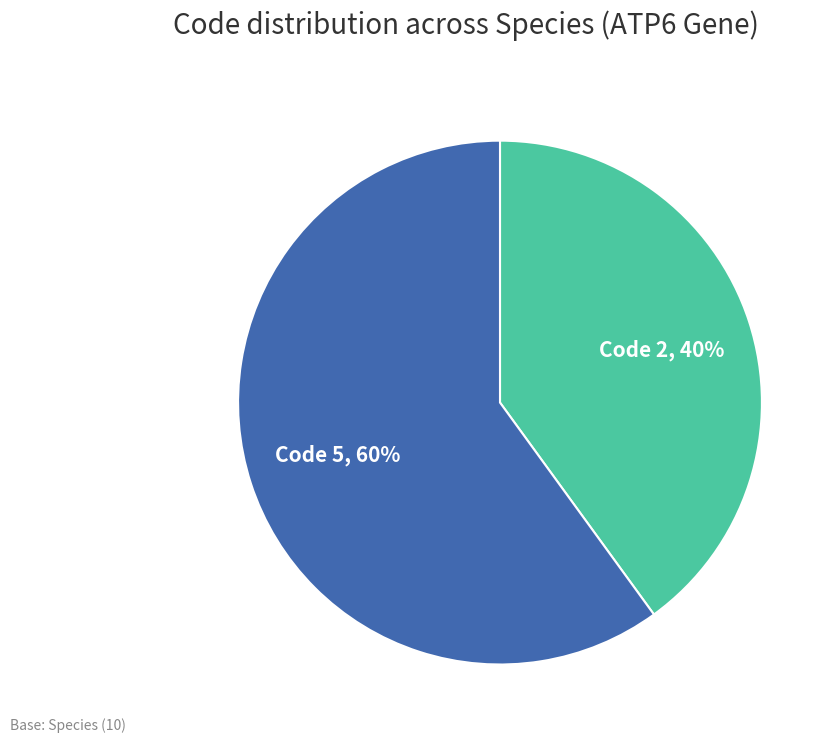

Is there any slice that represents more than half of the pie?

Yes